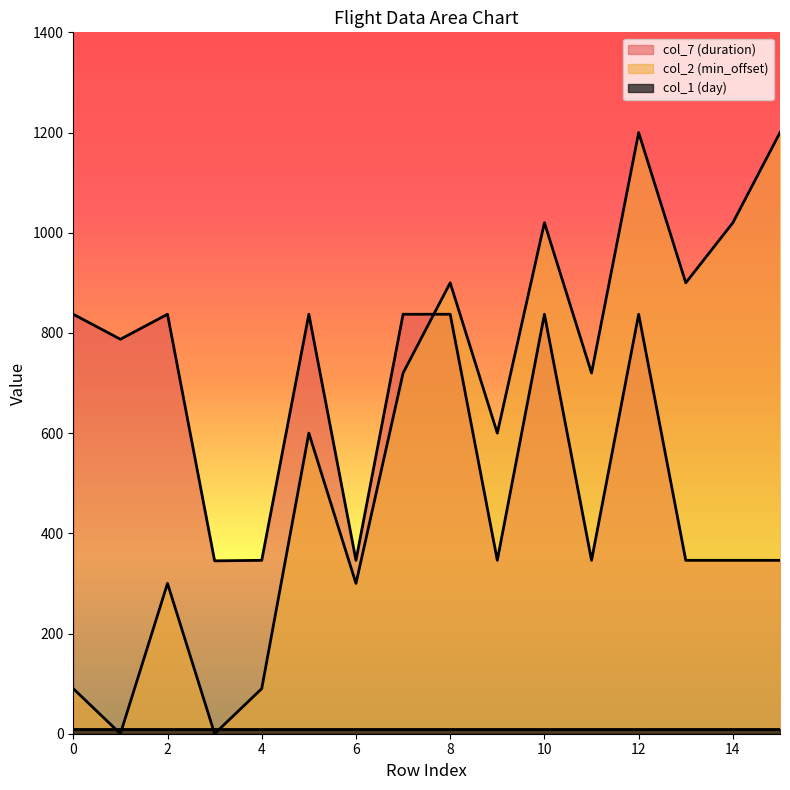

What is the maximum value shown in the chart?

1200.0